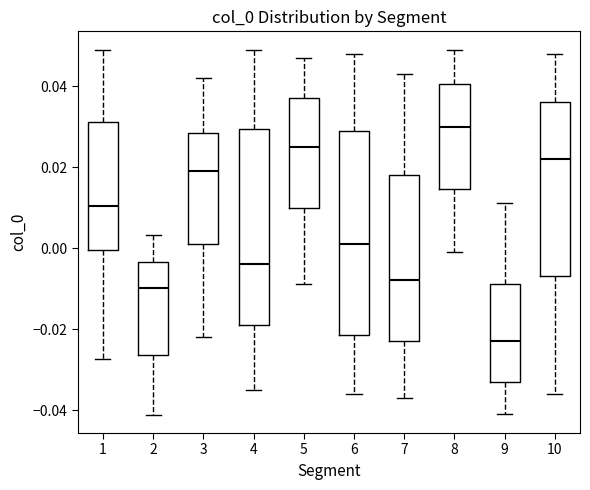

Reading left to right, transcribe this box plot: for each box, give where its median line is, the range the box spans, and where its two whiskers end, as read against the y-axis. The values are not printed on the chart, so give them approximately, as read against the axis.

1: median 0.010, box 0.000 to 0.032, whiskers -0.028 to 0.048
2: median -0.010, box -0.026 to -0.004, whiskers -0.042 to 0.004
3: median 0.020, box 0.000 to 0.028, whiskers -0.022 to 0.042
4: median -0.004, box -0.018 to 0.030, whiskers -0.034 to 0.050
5: median 0.026, box 0.010 to 0.038, whiskers -0.008 to 0.048
6: median 0.002, box -0.022 to 0.030, whiskers -0.036 to 0.048
7: median -0.008, box -0.022 to 0.018, whiskers -0.036 to 0.044
8: median 0.030, box 0.014 to 0.040, whiskers 0.000 to 0.050
9: median -0.022, box -0.032 to -0.008, whiskers -0.040 to 0.012
10: median 0.022, box -0.006 to 0.036, whiskers -0.036 to 0.048